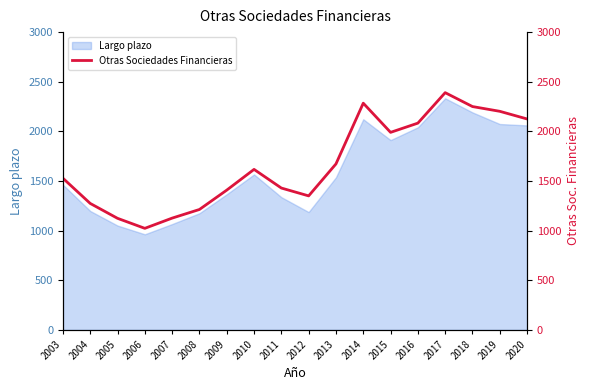

Which has a higher value, 2008 or 2013?

2013